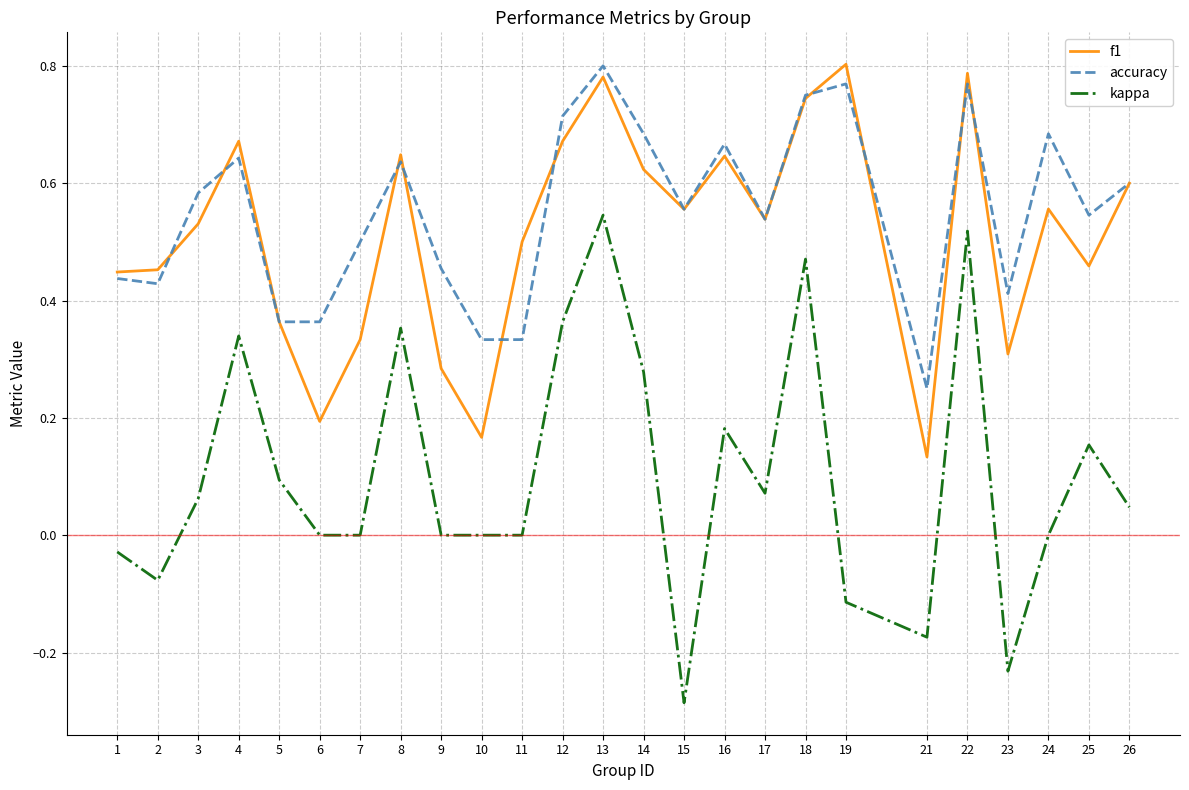

Which series has the largest range (max minus min)?

kappa